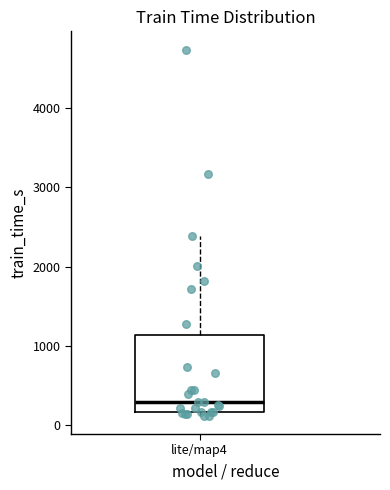

Read this box plot against the y-axis: the position of the median line, the range covered by the box, and the ends of both whiskers. The values are not printed on the chart, so give them approximately, as read against the axis.

median 300, box 200 to 1100, whiskers 100 to 2400